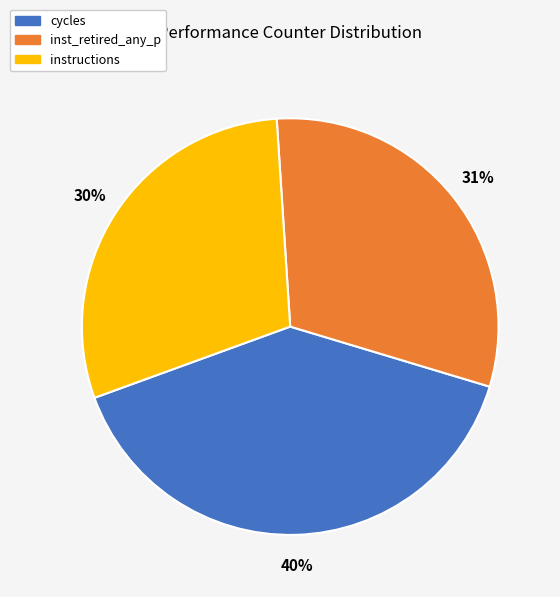

To the nearest percent, what portion does inst_retired_any_p represent?

31%